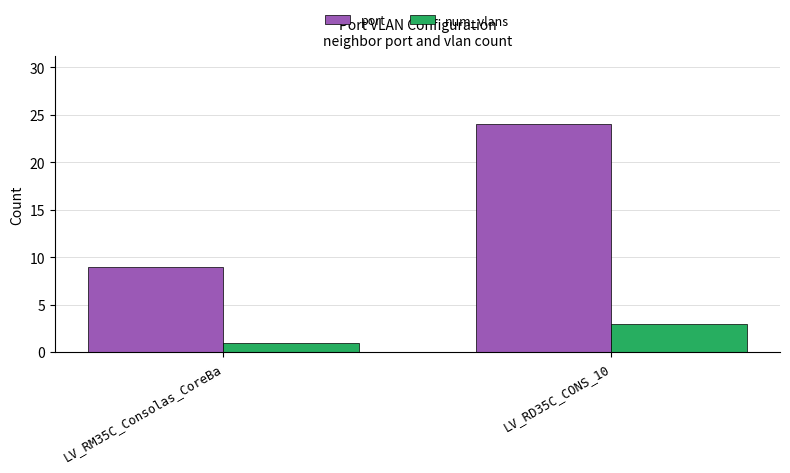

What is the value of the num_vlans bar at the 1st from the left?

1